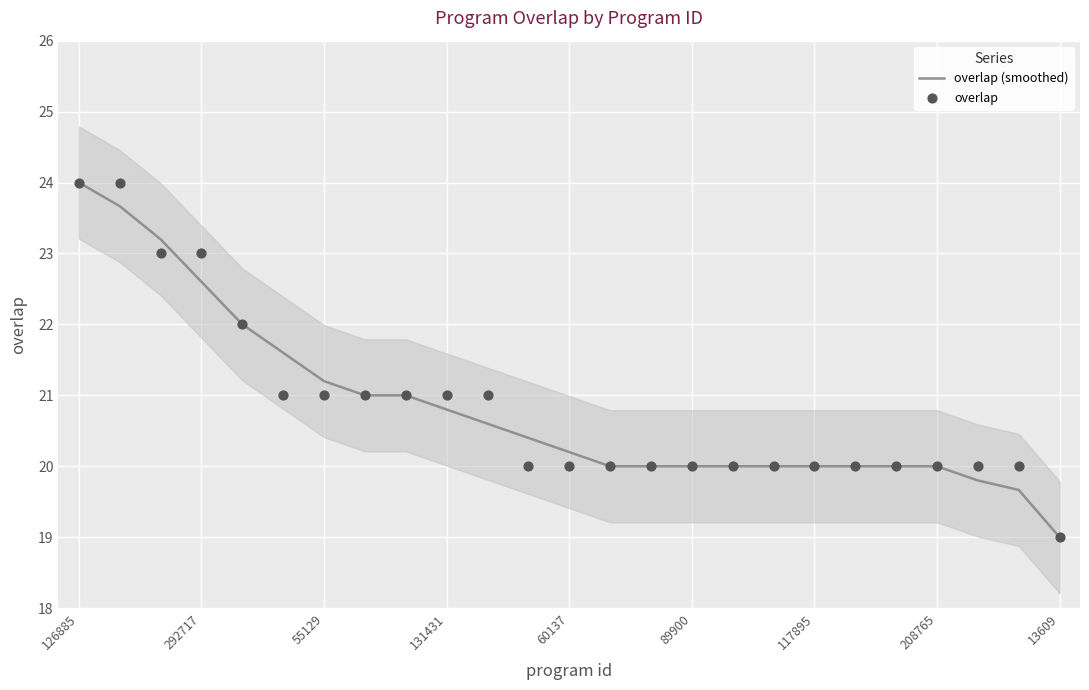

At how many categories does at least one series exceed 21?

7